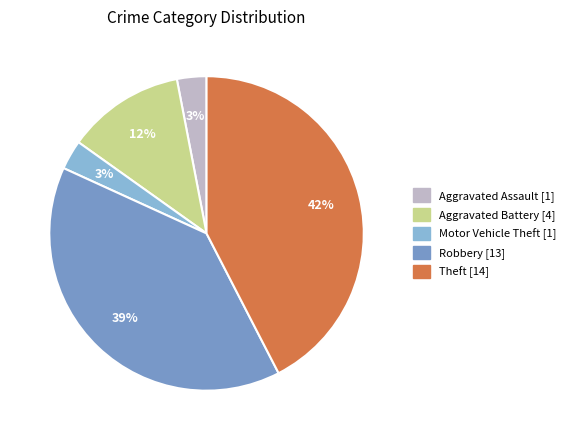

Count the number of slices in the pie.

5